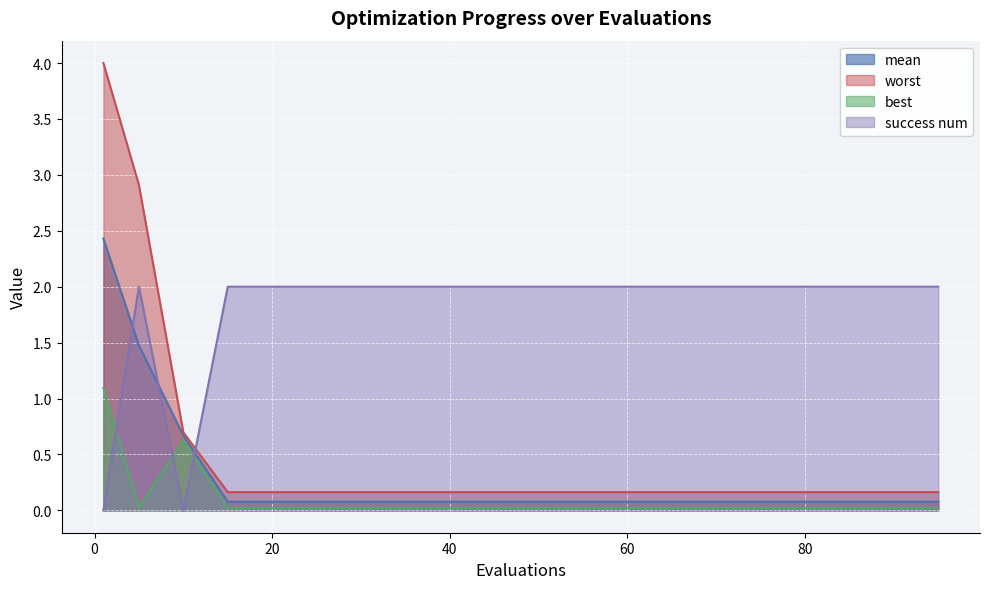

The value of best at 65 is 0.0. True or false?

True